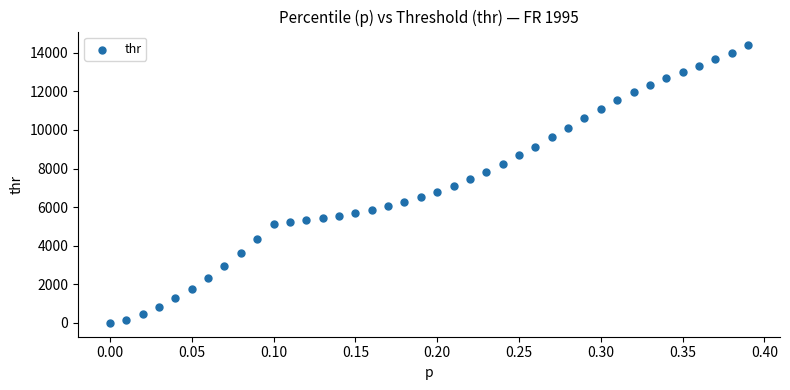

What is the range of Y values (max minus min)?

14380.0